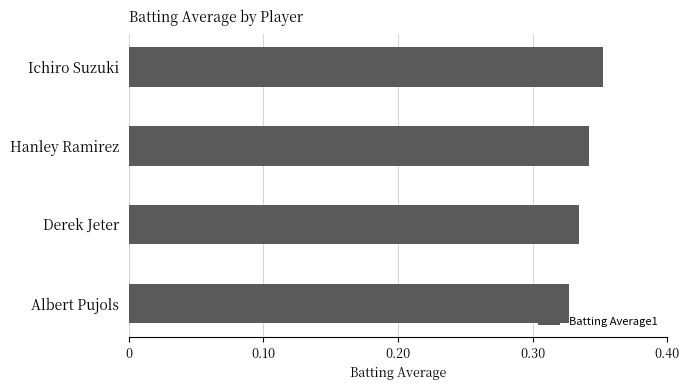

Between Albert Pujols and Hanley Ramirez, which is larger?

Hanley Ramirez